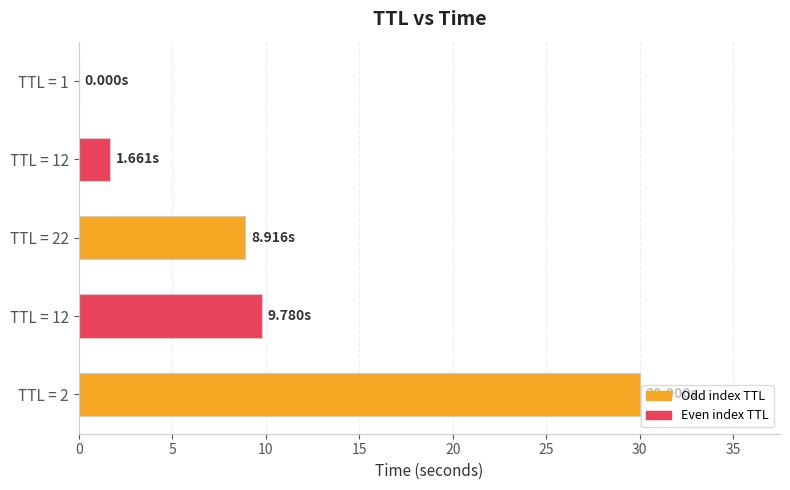

Are the bars horizontal?

Yes